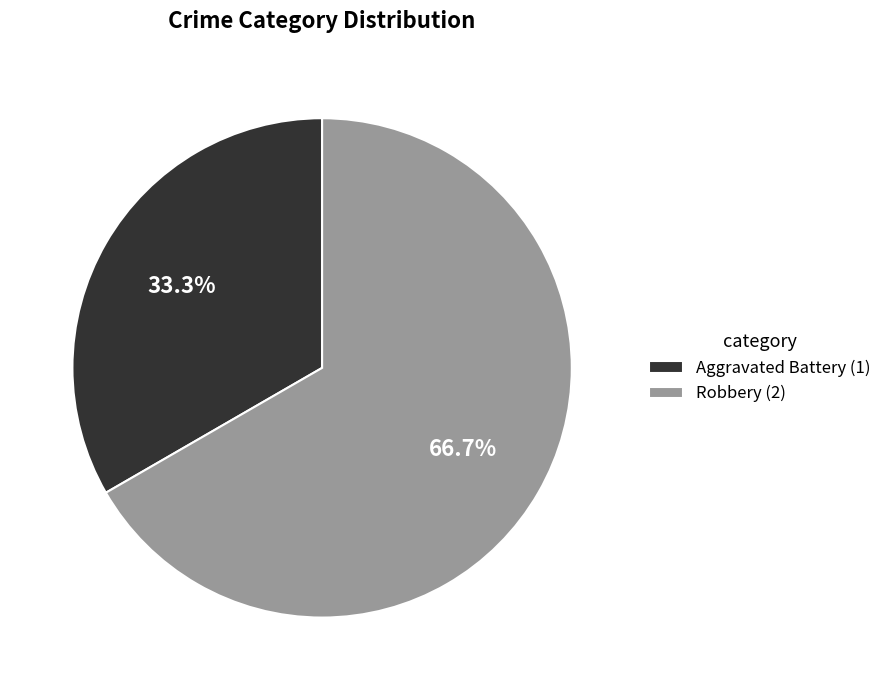

How much of the chart is everything except Aggravated Battery?

66.7%